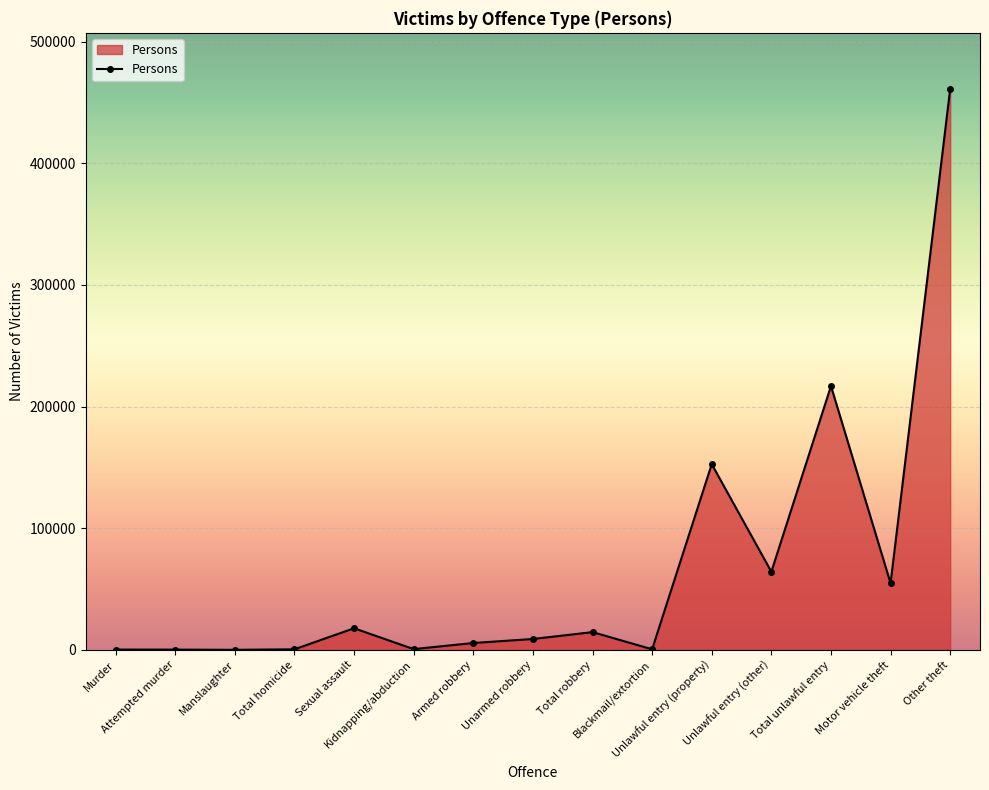

What is the average value?

66572